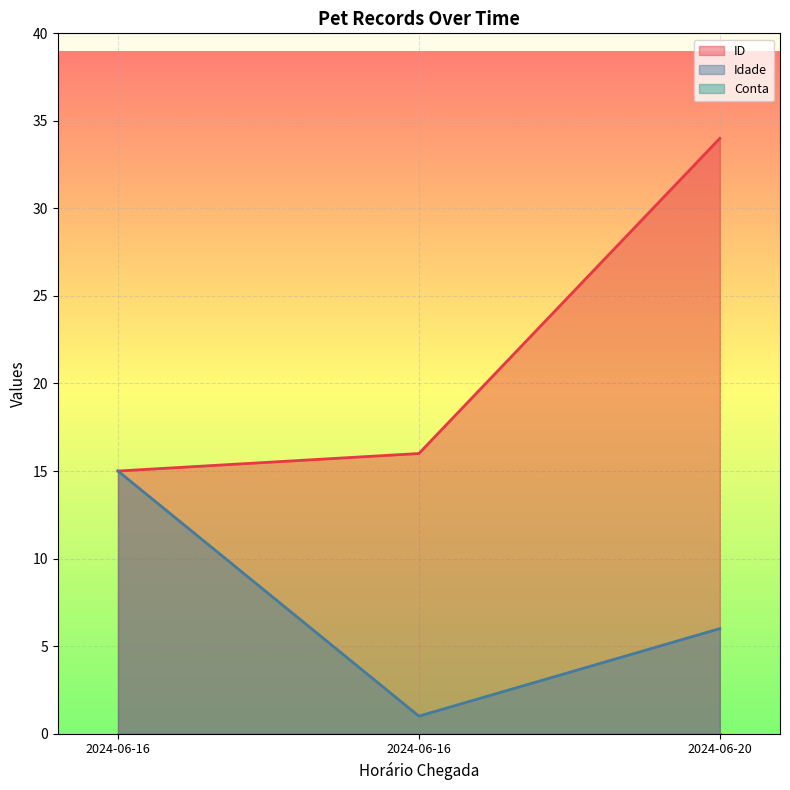

What is the value of the ID point at the 3rd from the left?

34